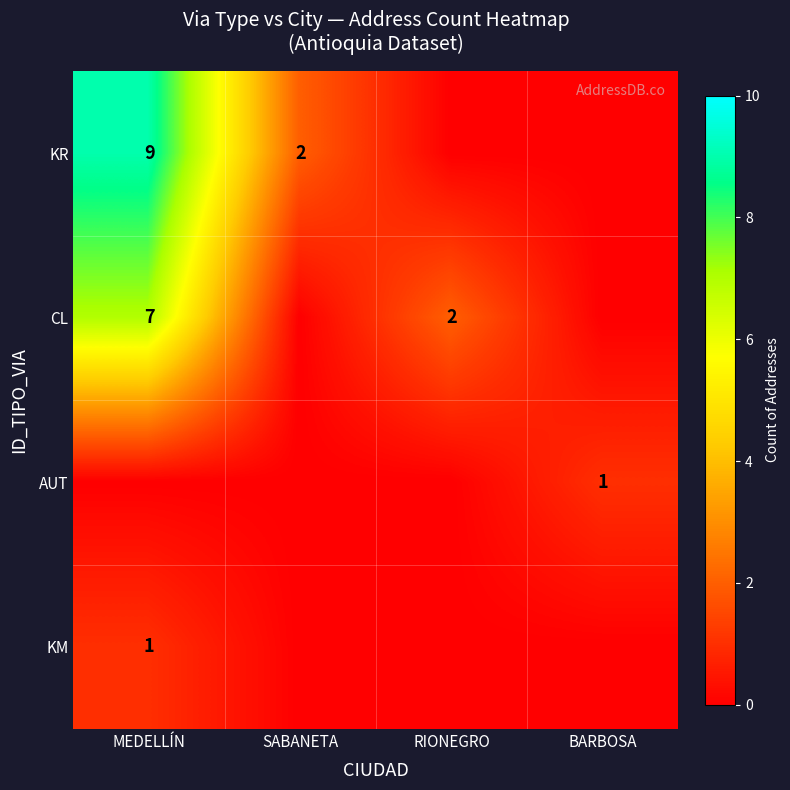

How many distinct data groups are displayed?

4